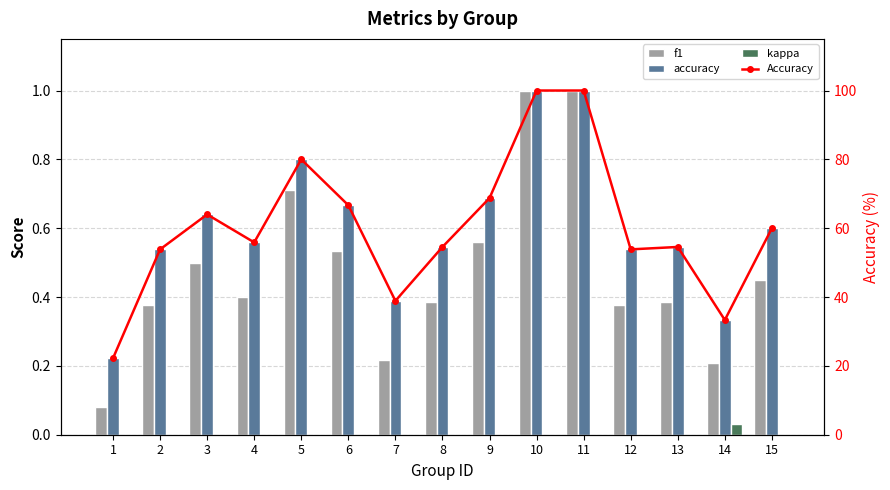

Which series has the largest total across all categories?

Accuracy